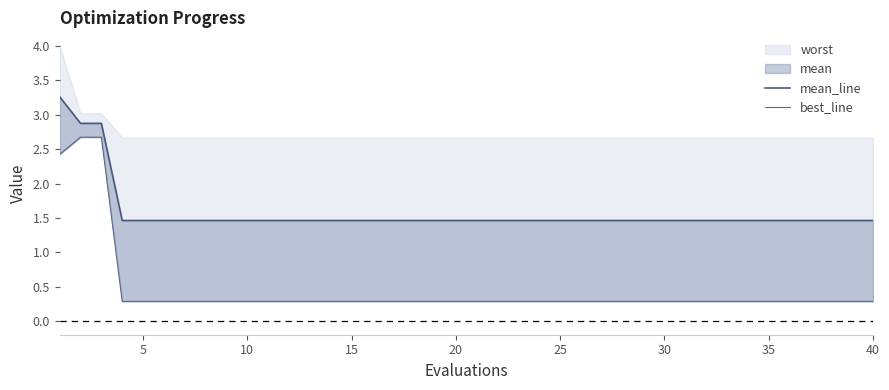

The value of best_line at 38 is 0.4. True or false?

False